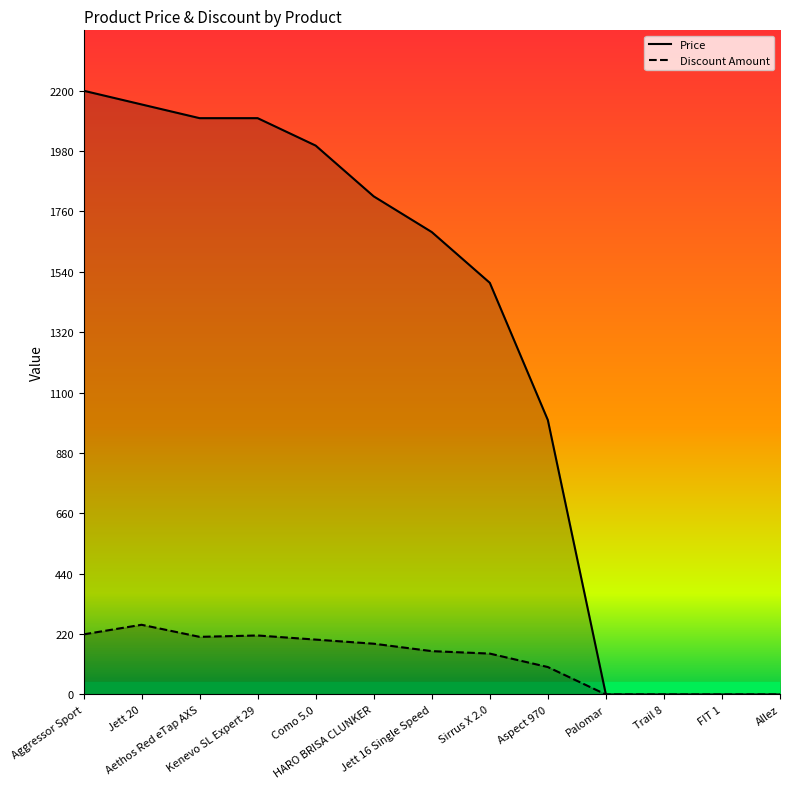

Reading right to left, what are all the values shown in this chart?

Price: 0	0	0	0	1000	1500	1685	1815	2000	2100	2100	2150	2200
Discount Amount: 0	0	0	0	100	149	158	185	200	215	210	254	219